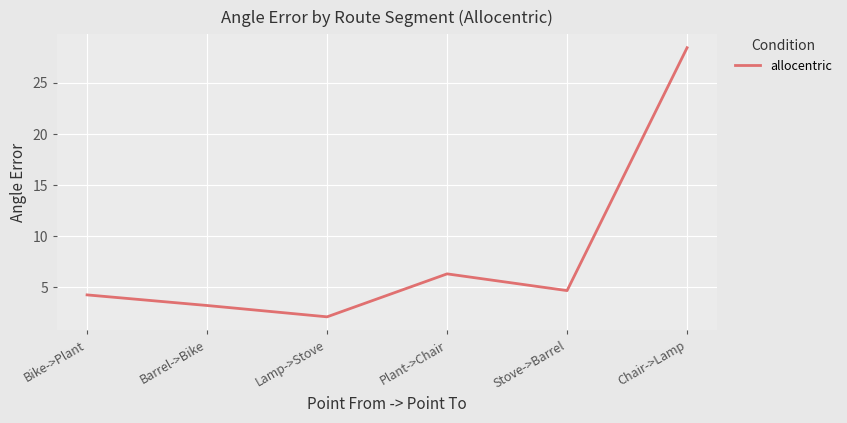

At which label is the value closest to 15?

Plant->Chair